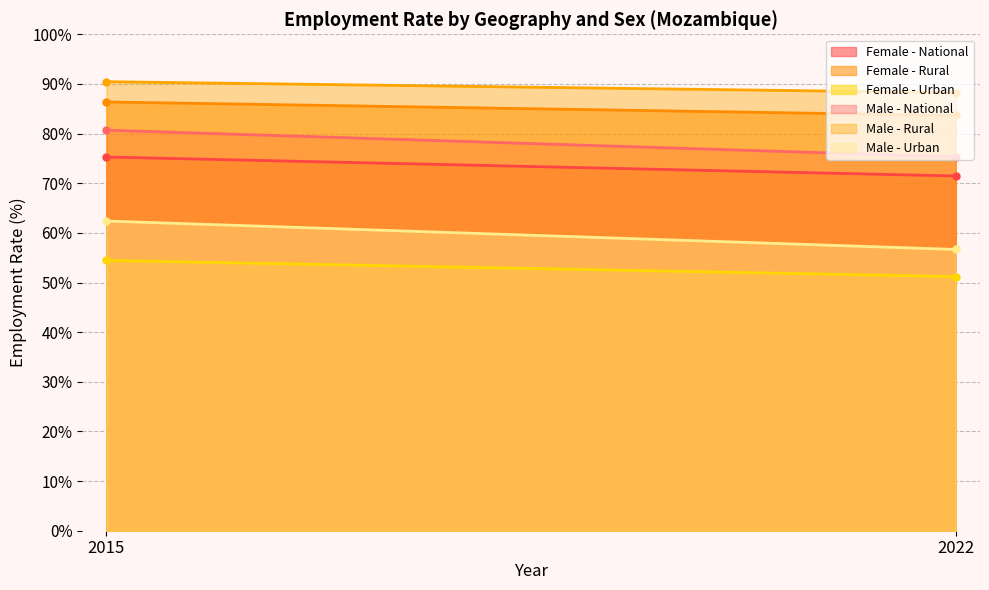

Which category has the highest value in the Male - Rural series?

2015